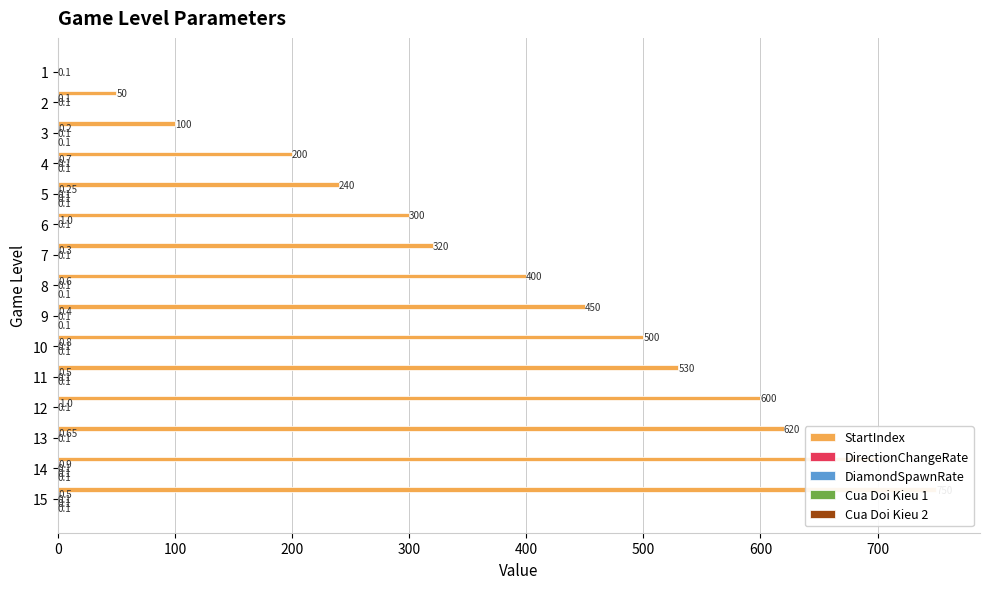

What is the total value across all series at 300?

200.9